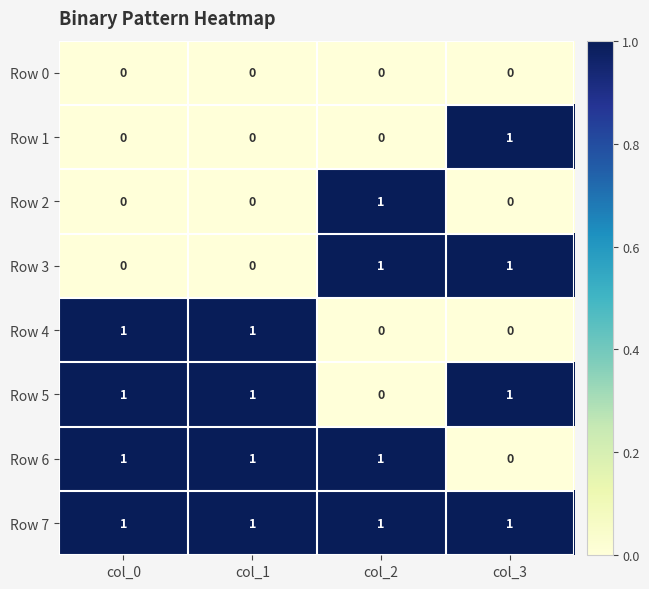

True or false: Row 6 has a value of 1 at col_0.

True